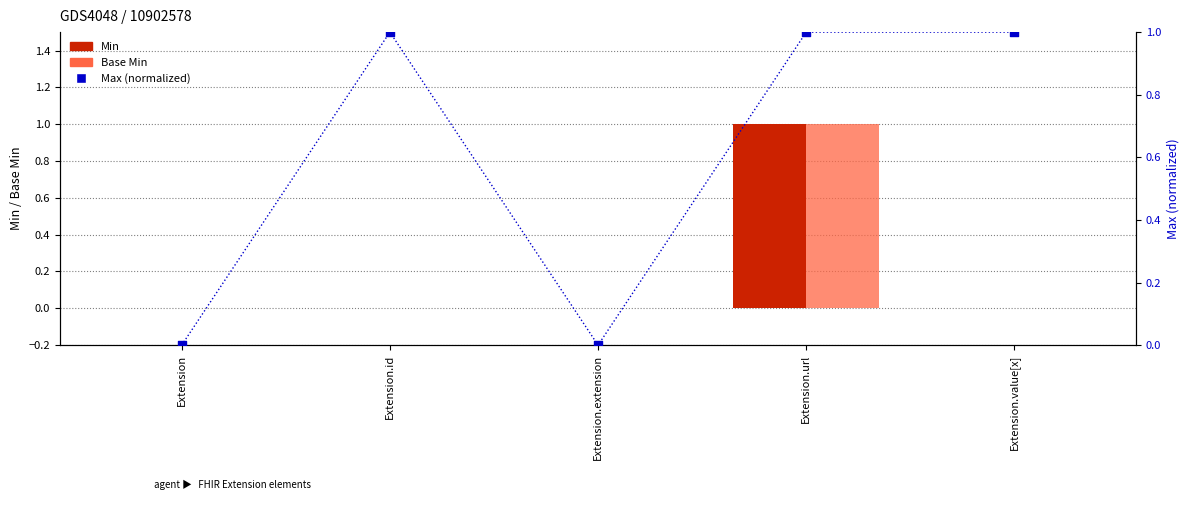

Which series reaches the minimum Y coordinate?

Min